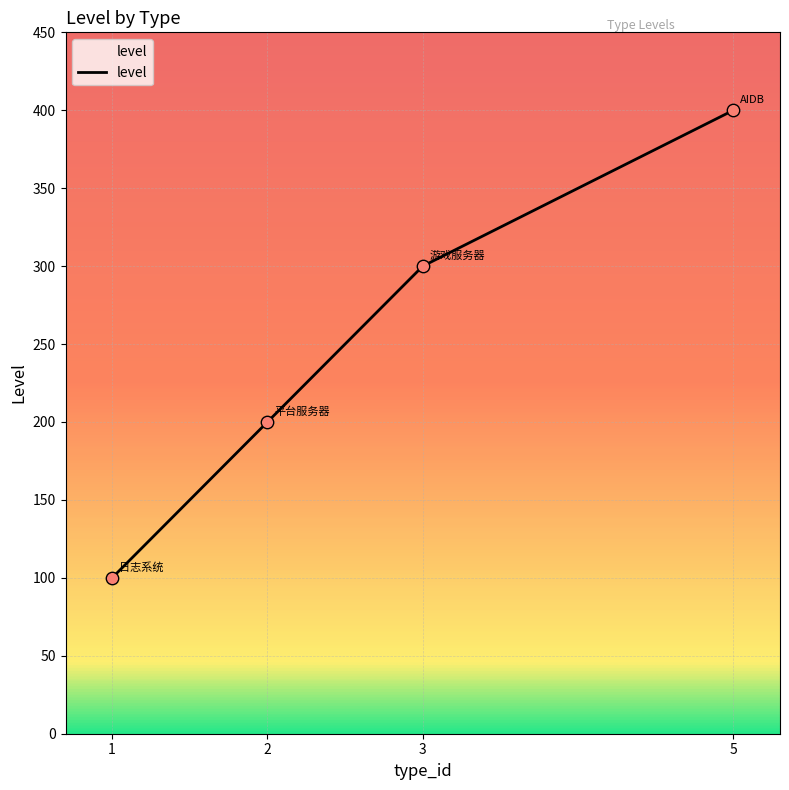

Between 3 and 1, which is larger?

3